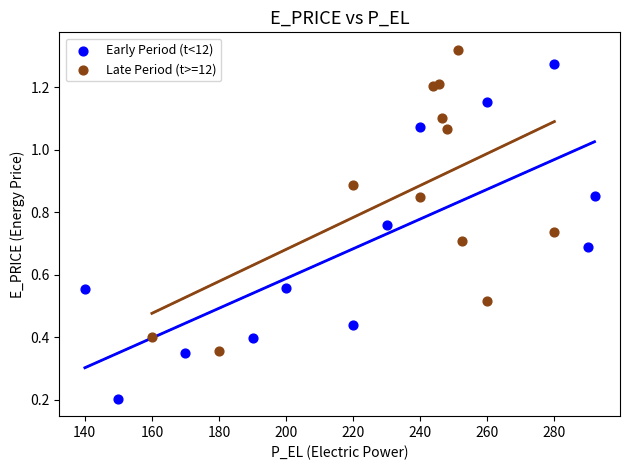

What are all the series names shown in the legend?

Early Period (t<12), Late Period (t>=12)